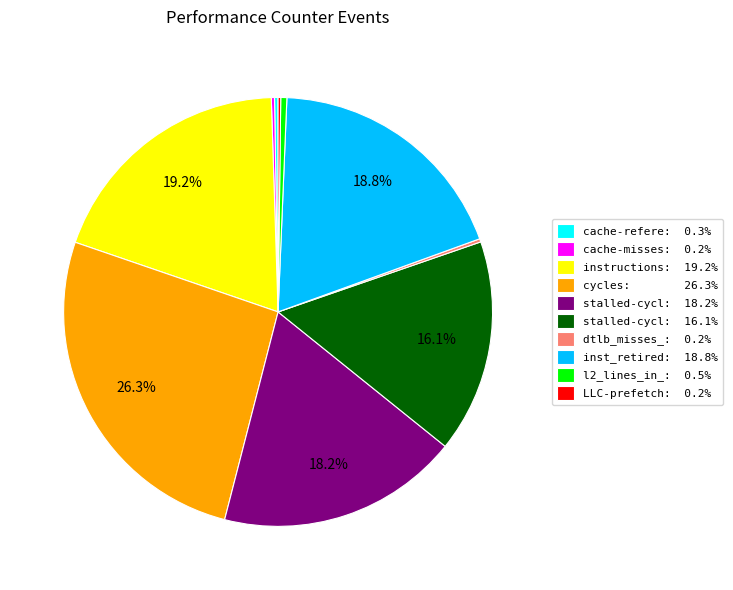

Is there any slice that represents more than half of the pie?

No